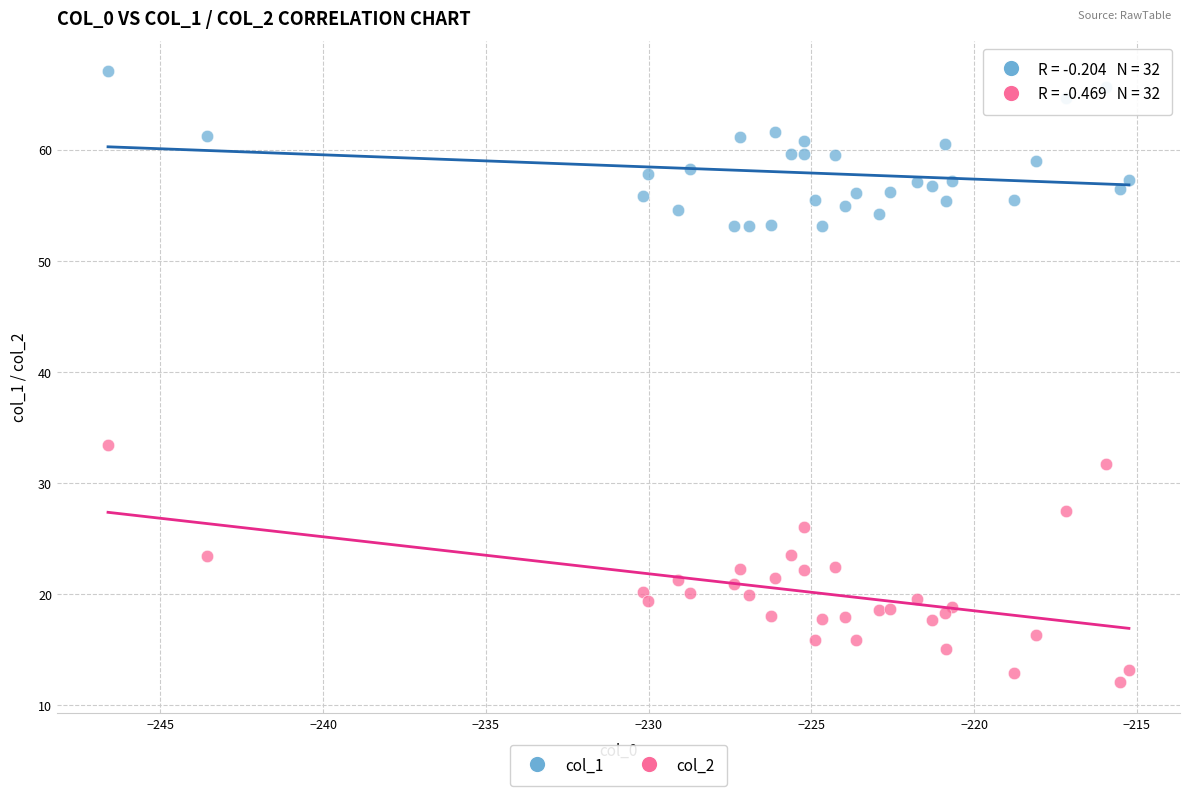

Across all series, what Y value is closest to 39?

33.5